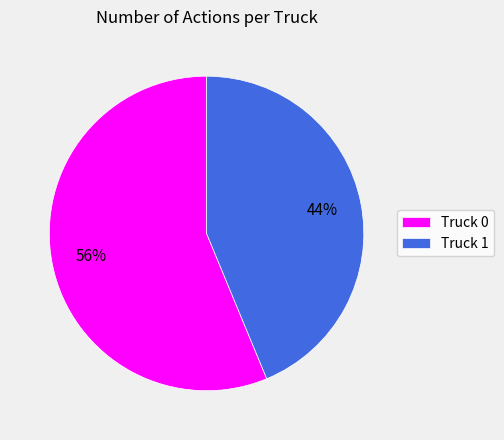

Do Truck 1 and Truck 0 together represent more than half of the pie?

Yes